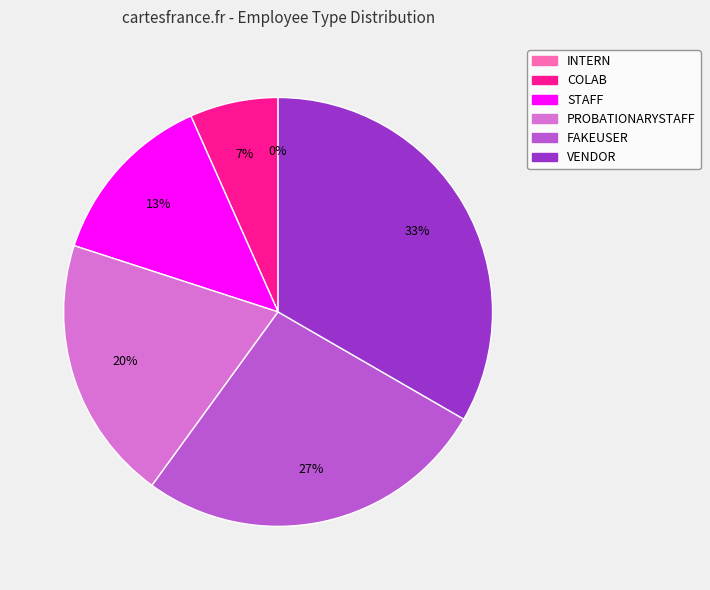

Rank the categories by value from lowest to highest.

INTERN, COLAB, STAFF, PROBATIONARYSTAFF, FAKEUSER, VENDOR